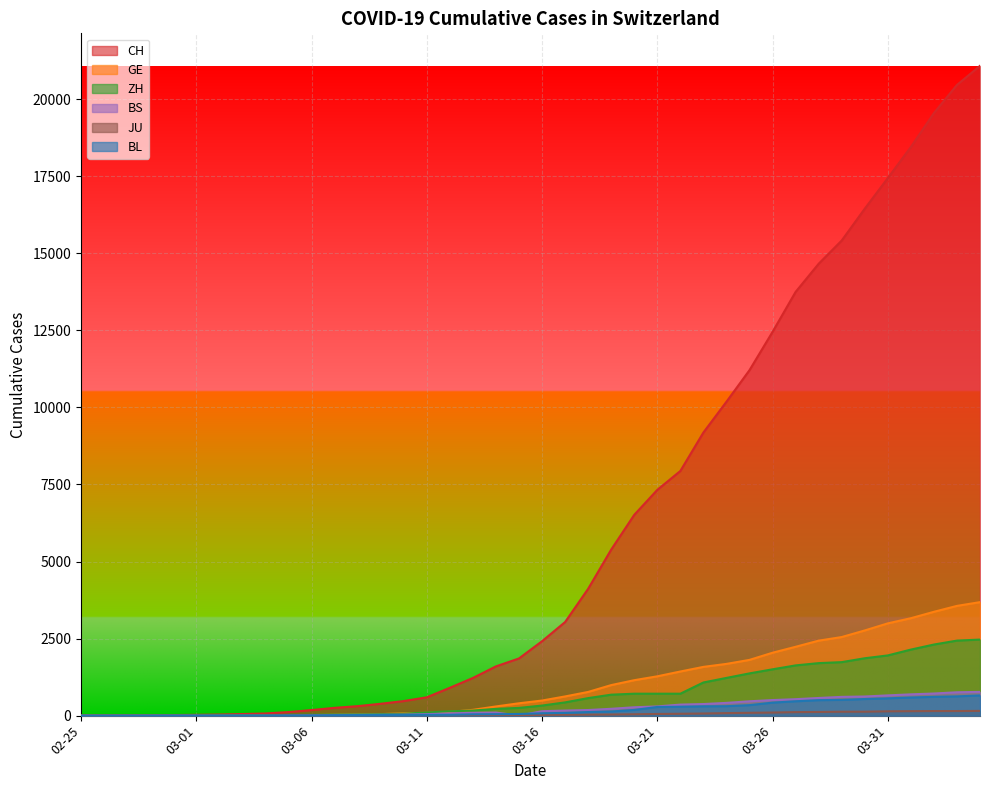

Which series has the largest total across all categories?

CH